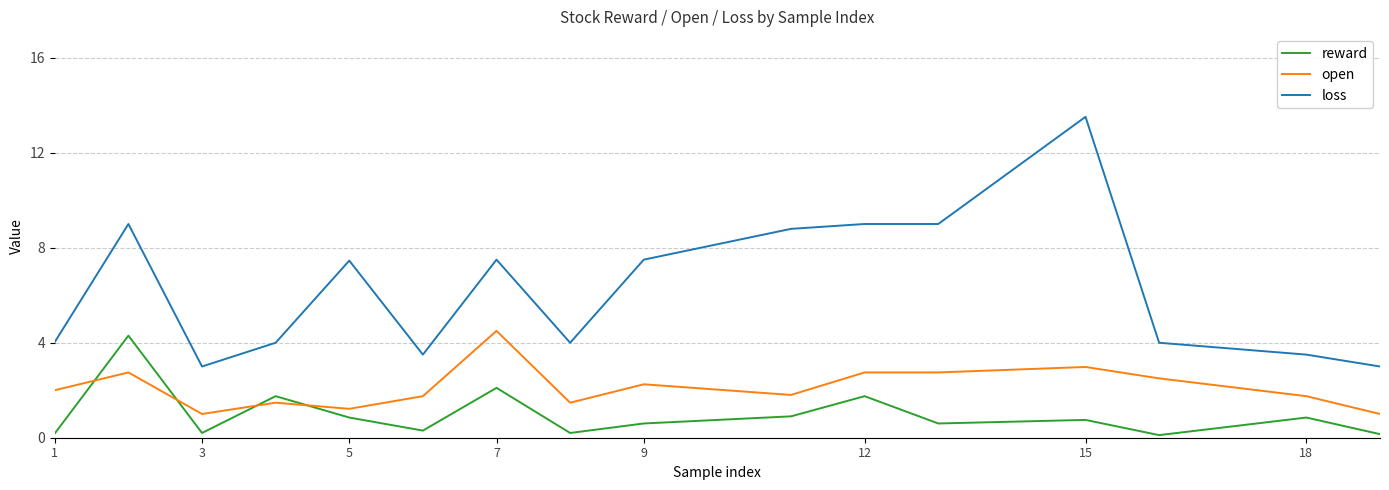

Rank the series by their maximum value, from highest to lowest.

loss, open, reward